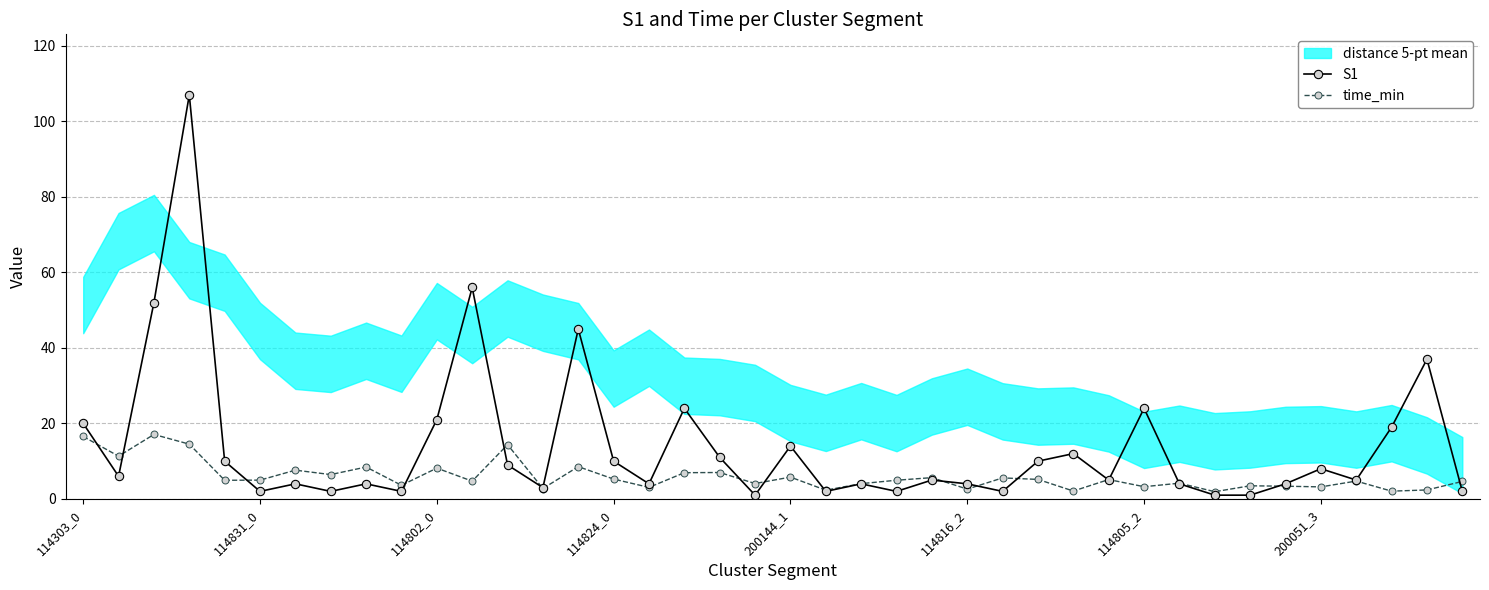

True or false: S1 has more than 1 points higher than both neighbors.

True